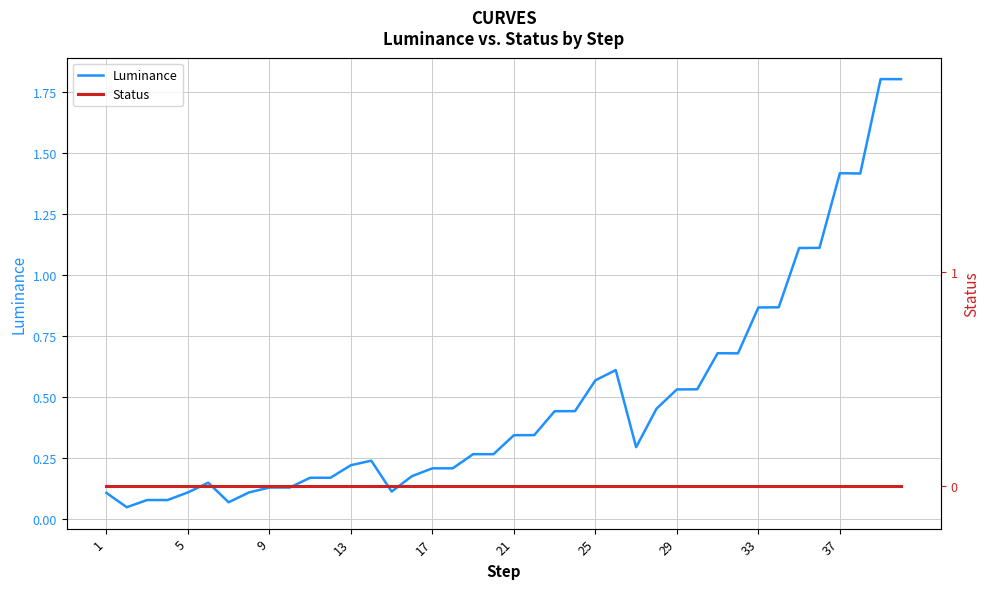

Rank the series by their average value, from highest to lowest.

Luminance, Status